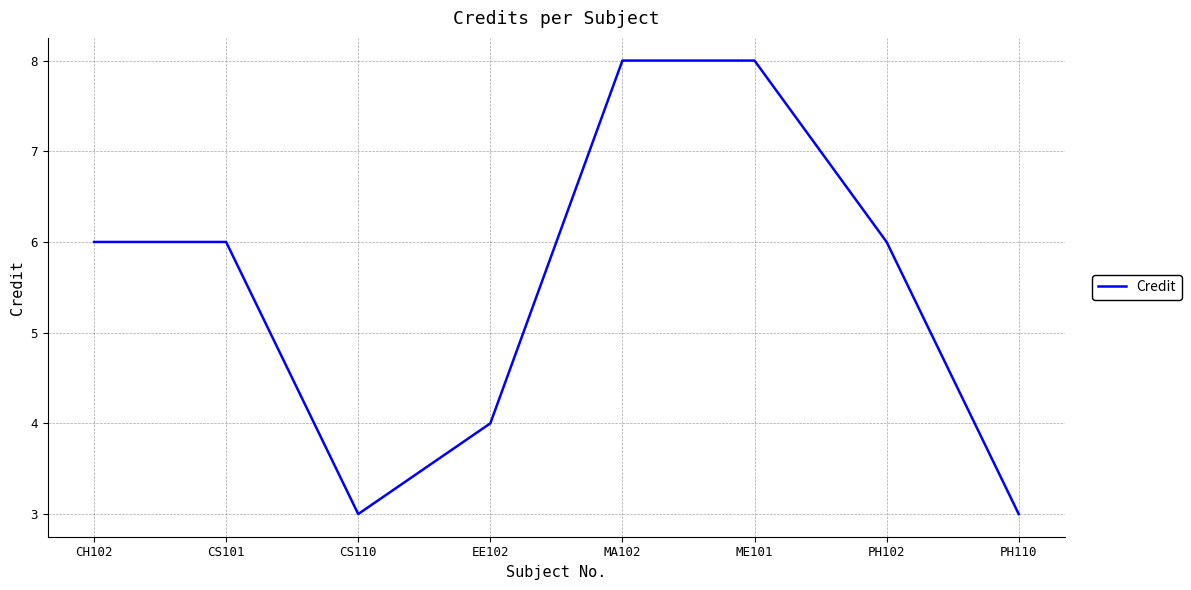

Where is the first local minimum?

CS110